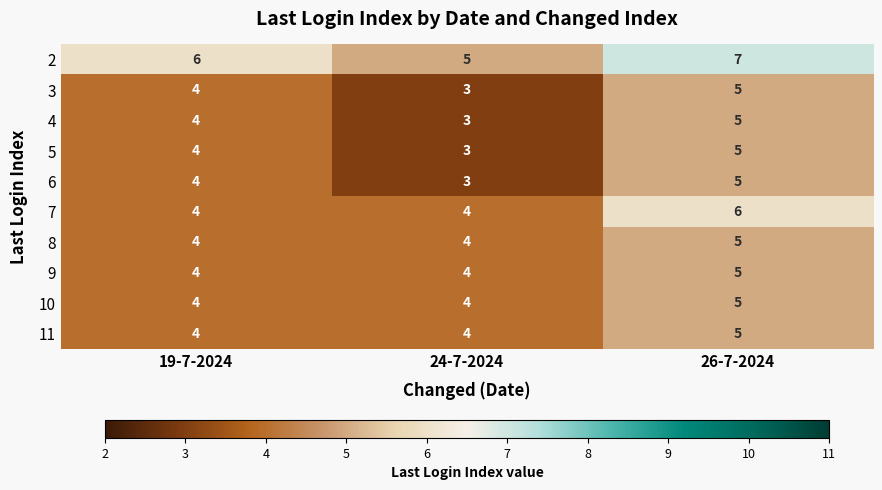

What is the minimum value shown in the chart?

3